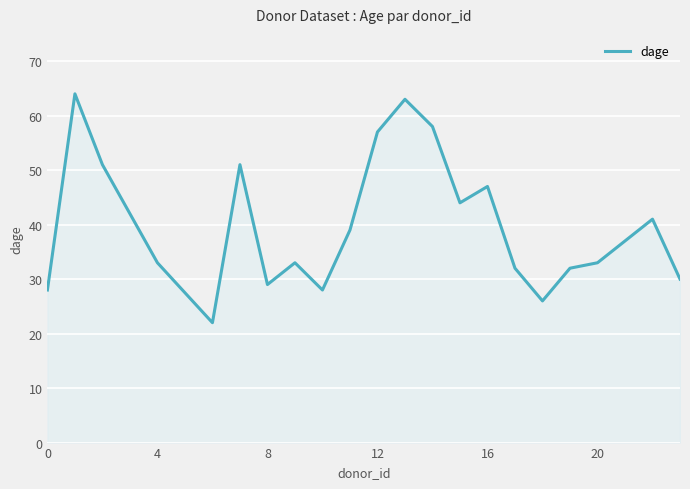

Reading left to right, transcribe all the data shown in this chart.

28	64	51	33	22	51	29	33	28	39	57	63	58	44	47	32	26	32	33	41	30